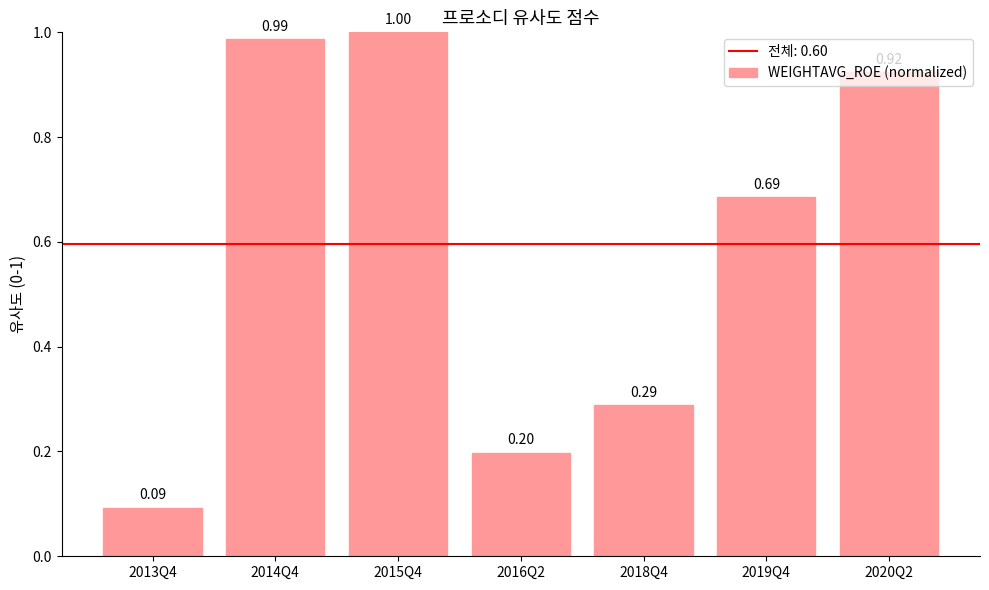

Rank the categories by value from lowest to highest.

2013Q4, 2016Q2, 2018Q4, 2019Q4, 2020Q2, 2014Q4, 2015Q4